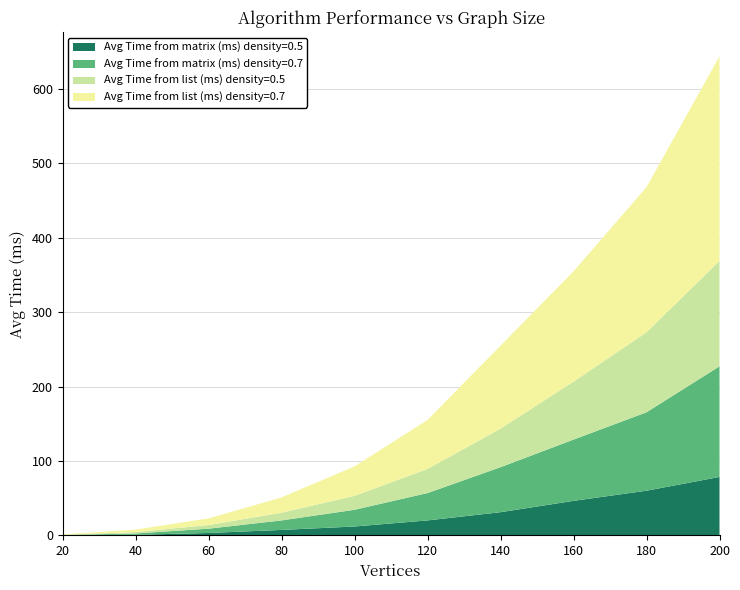

Reading left to right, transcribe all the data shown in this chart.

Avg Time from matrix (ms) density=0.5: 20=0.3	40=0.7	60=3.2	80=7.3	100=11.9	120=20.1	140=31.1	160=46.4	180=60.0	200=78.5
Avg Time from matrix (ms) density=0.7: 20=0.2	40=1.8	60=5.8	80=12.8	100=22.5	120=36.8	140=60.5	160=82.4	180=105.4	200=148.7
Avg Time from list (ms) density=0.5: 20=0.4	40=1.8	60=4.9	80=10.4	100=18.7	120=32.4	140=51.8	160=77.9	180=107.5	200=141.8
Avg Time from list (ms) density=0.7: 20=0.4	40=3.4	60=8.9	80=20.6	100=39.6	120=65.9	140=111.7	160=148.3	180=195.2	200=275.0